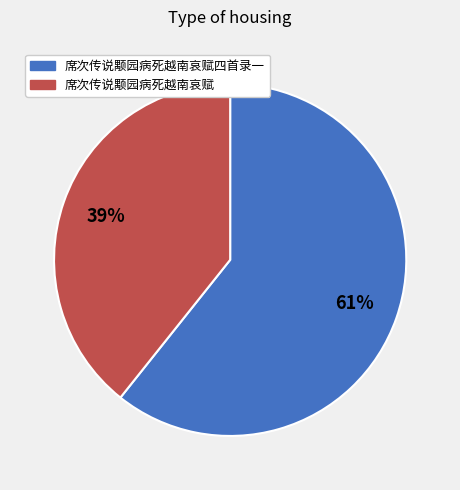

To the nearest percent, what is the average slice percentage?

50%